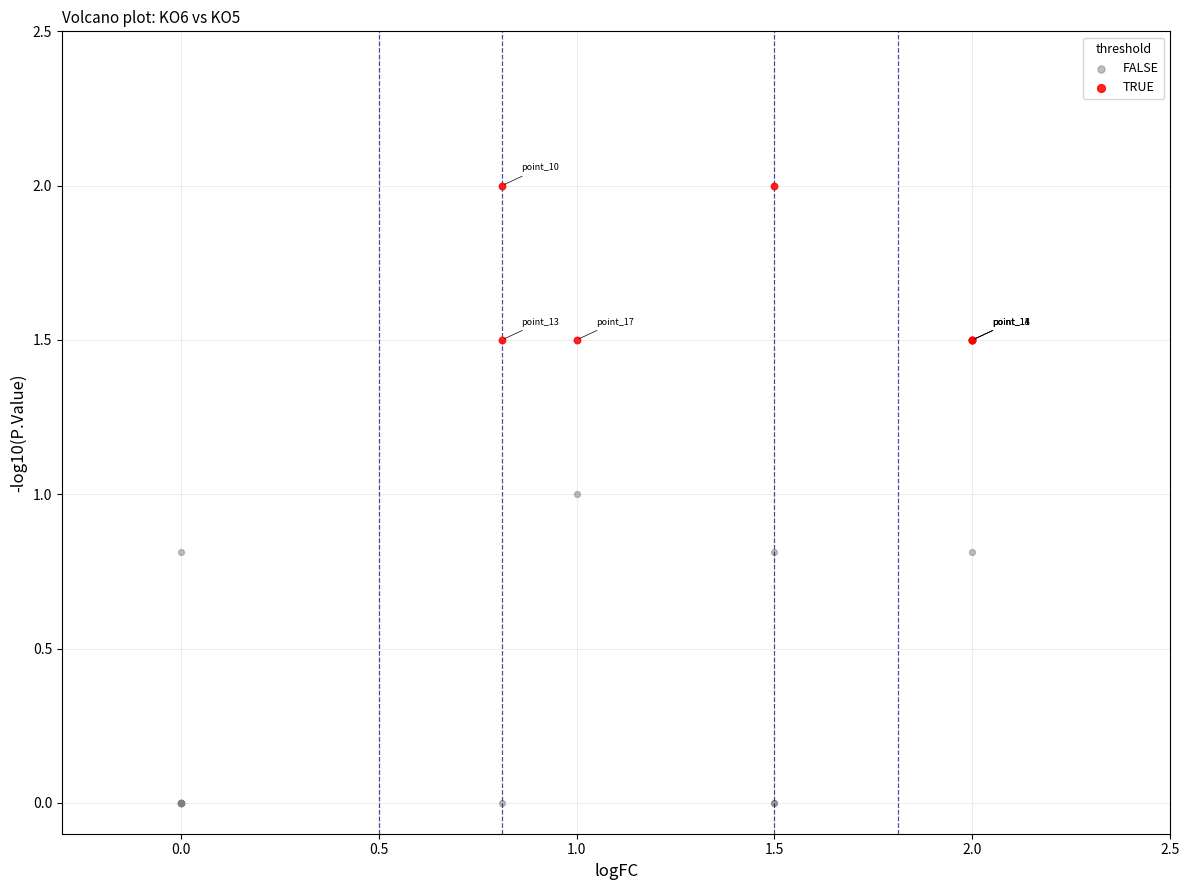

Which series contains the highest Y value?

TRUE